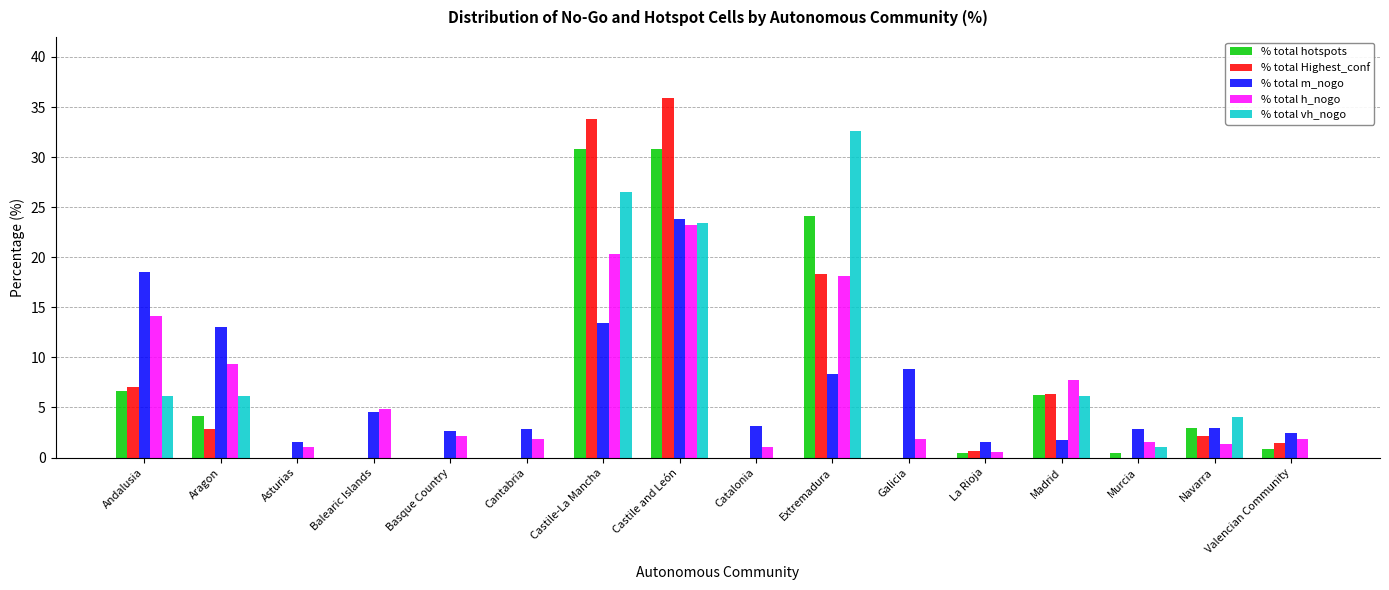

What are all the series names shown in the legend?

% total hotspots, % total Highest_conf, % total m_nogo, % total h_nogo, % total vh_nogo